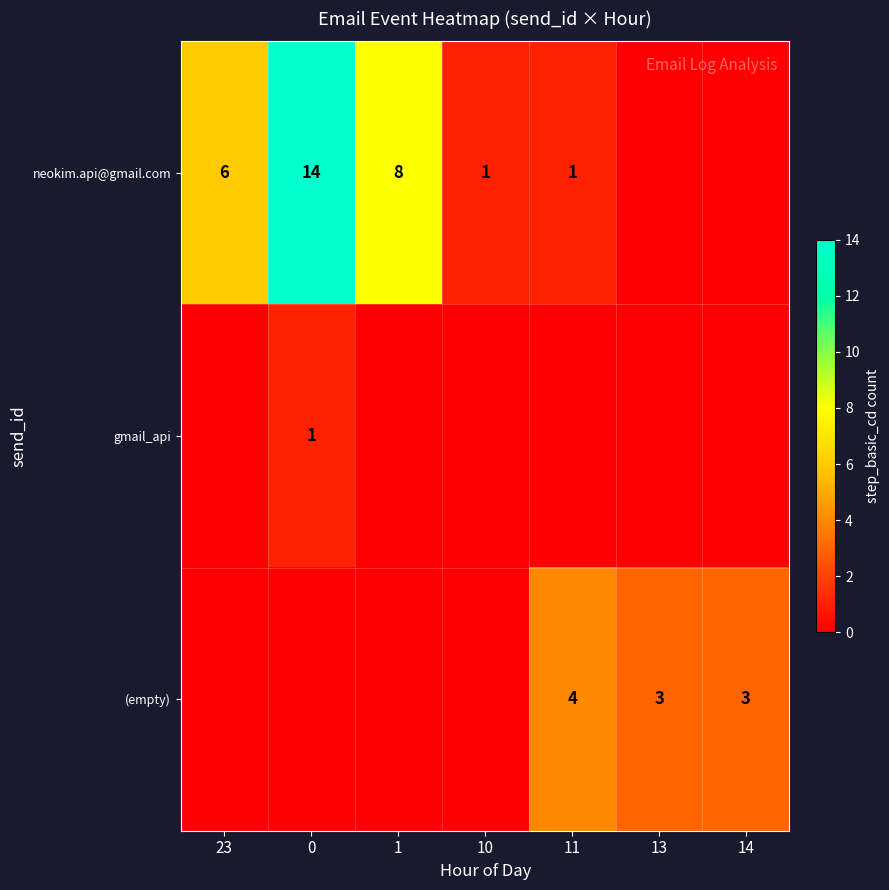

Is the value of (empty) at 13 greater than the value of neokim.api@gmail.com at 1?

No